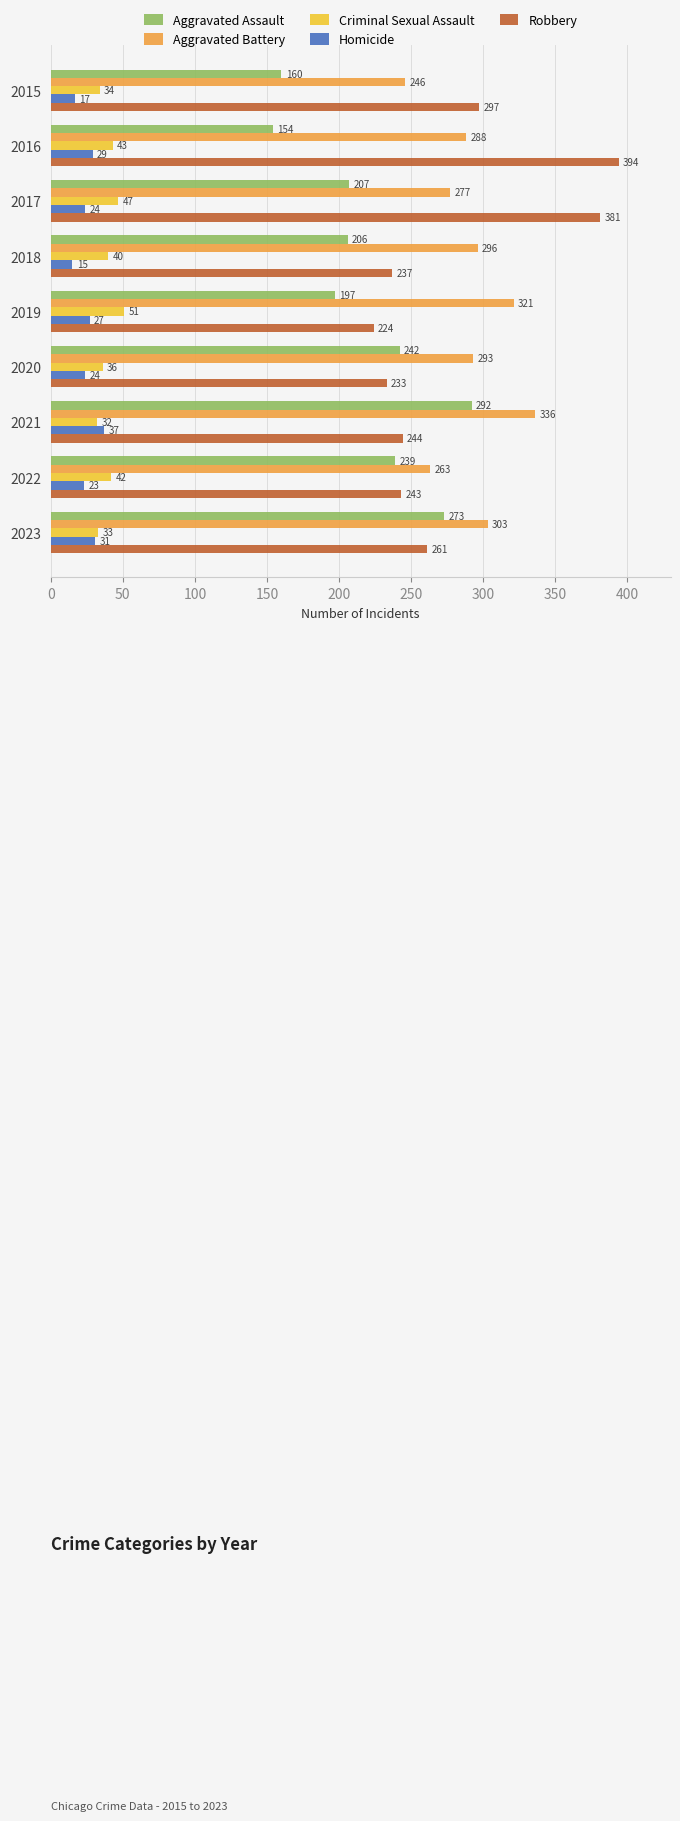

What is the greatest value displayed?

394